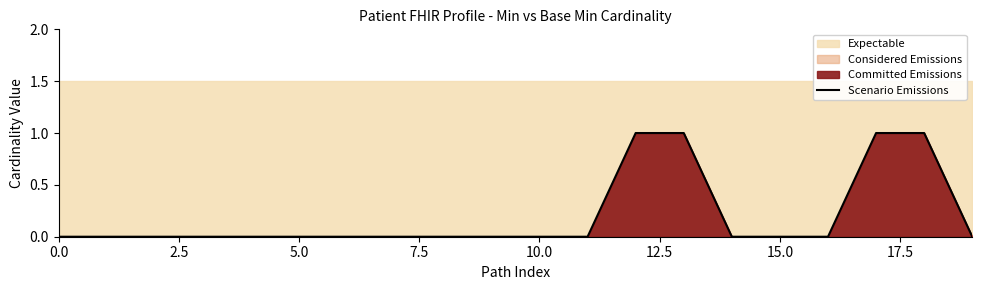

Count the number of categories in the chart.

20